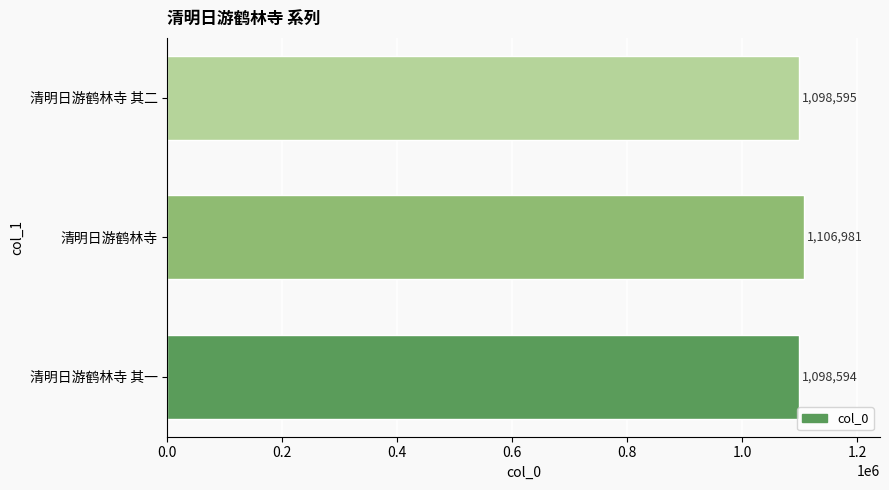

What is the sum of all values?

3304170